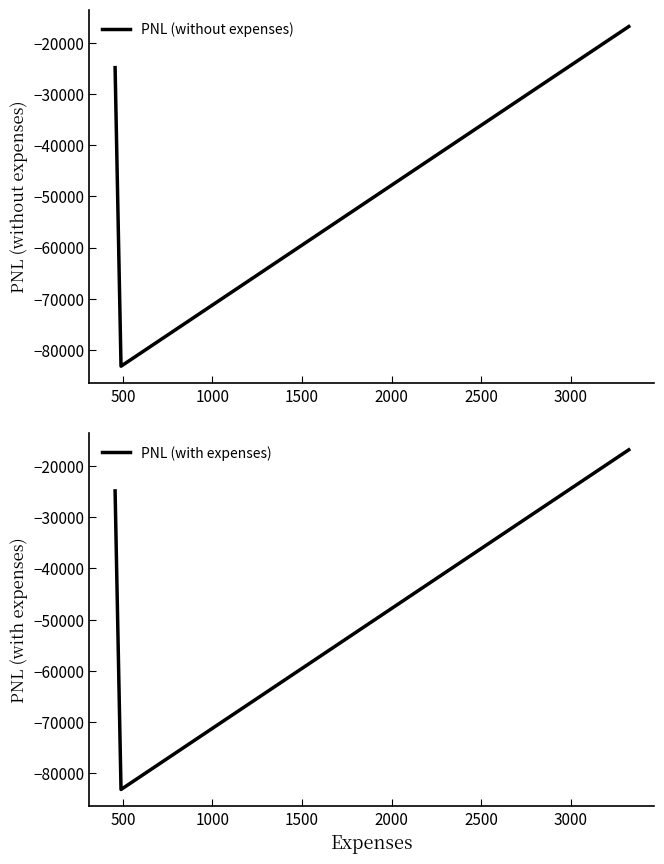

What is the minimum value for PNL (with expenses)?

-83187.5